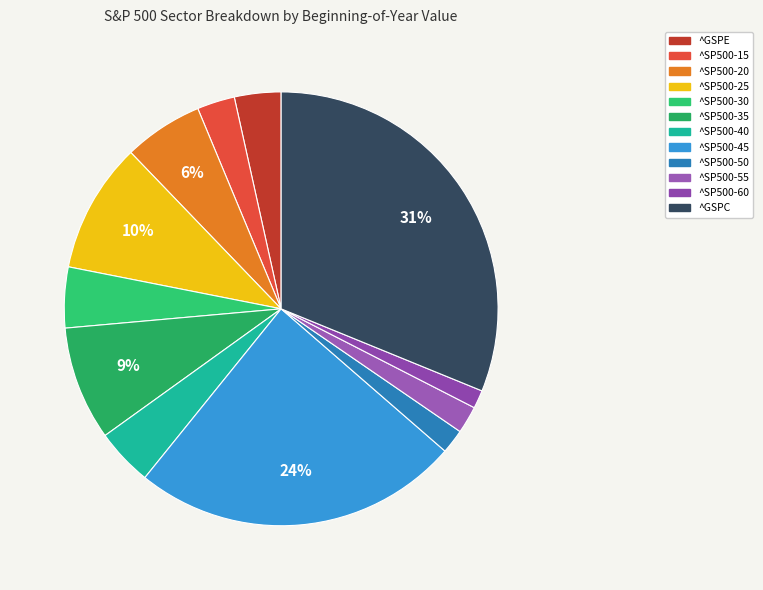

Which has a higher value, ^GSPE or ^SP500-50?

^GSPE